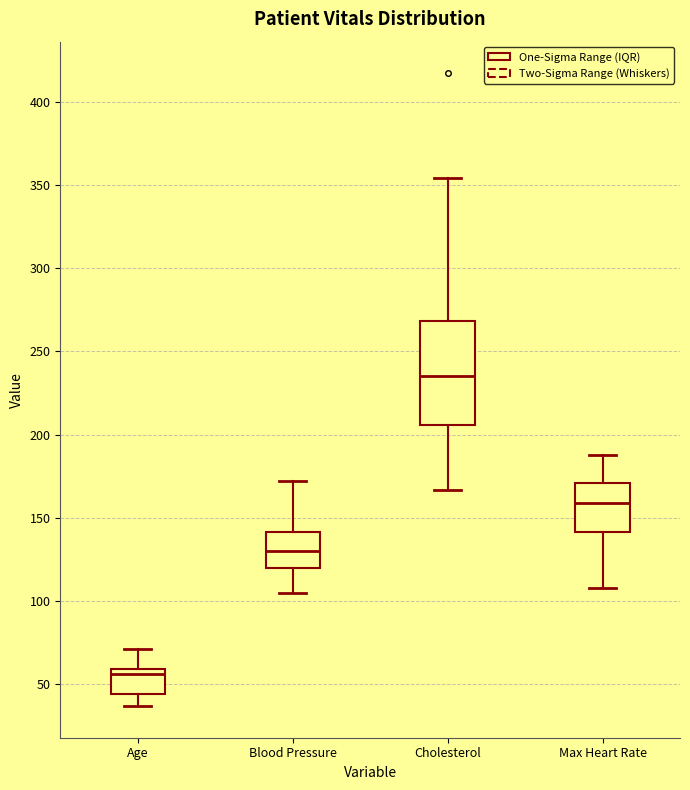

Reading left to right, read every box against the y-axis: the position of its median line, the range the box covers, and the ends of its whiskers. The values are not printed on the chart, so give them approximately, as read against the axis.

Age: median 55, box 45 to 60, whiskers 35 to 70
Blood Pressure: median 130, box 120 to 140, whiskers 105 to 170
Cholesterol: median 235, box 205 to 270, whiskers 165 to 355
Max Heart Rate: median 160, box 140 to 170, whiskers 110 to 190